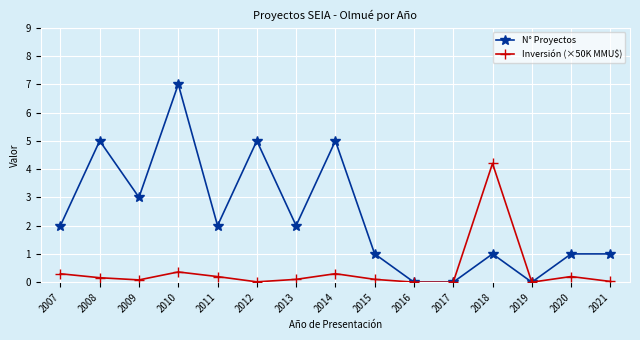

Is this an area chart (filled region under the line)?

No